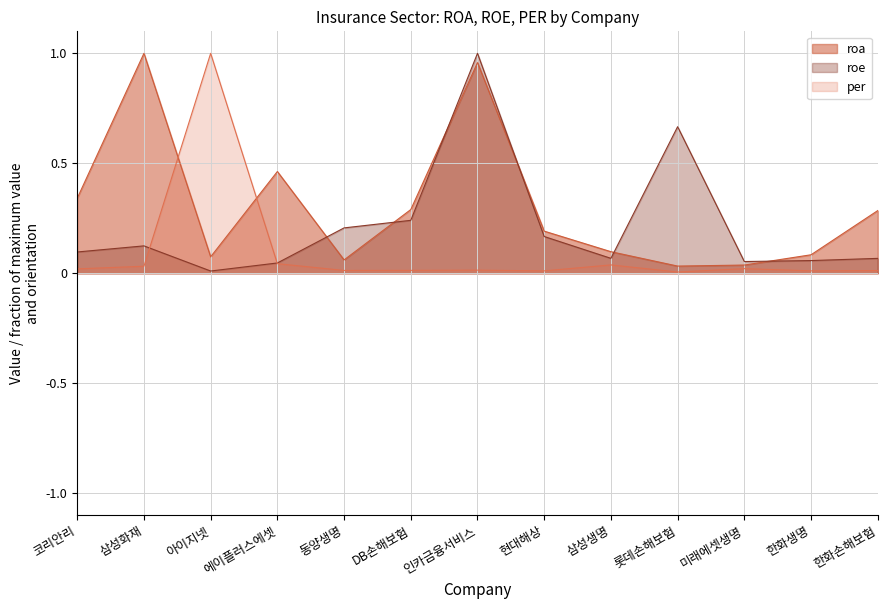

The value of roa at 한화생명 is 0.1. True or false?

False